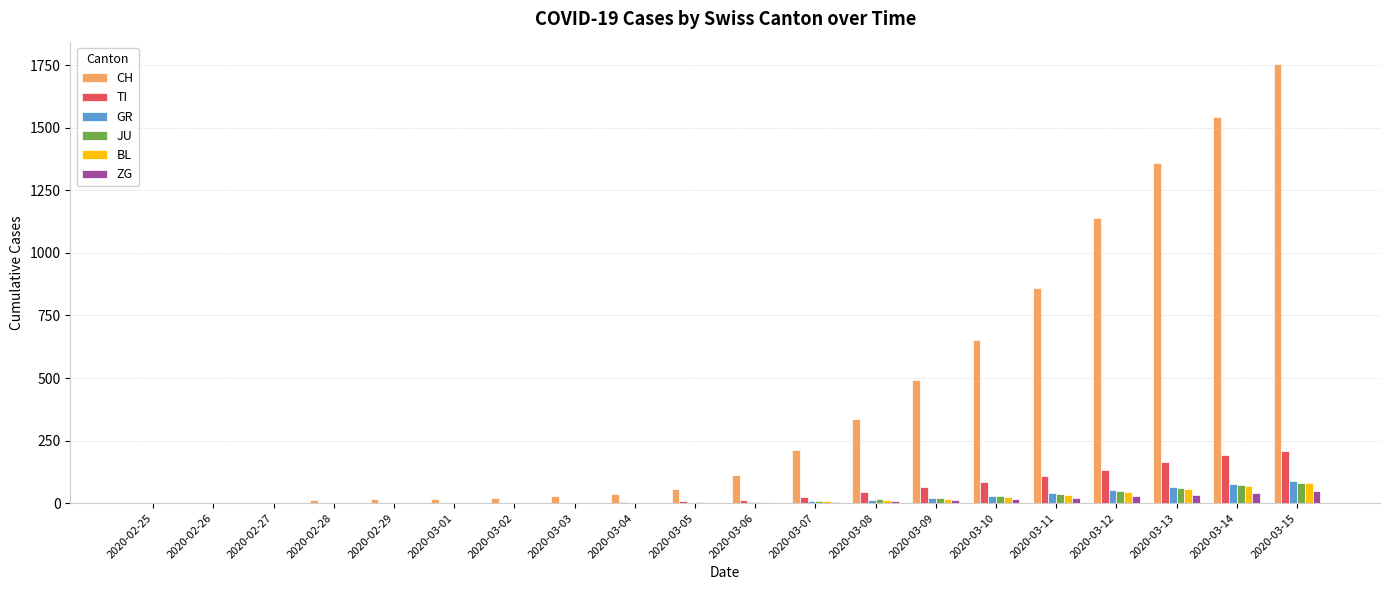

What is the highest value of the BL series?

79